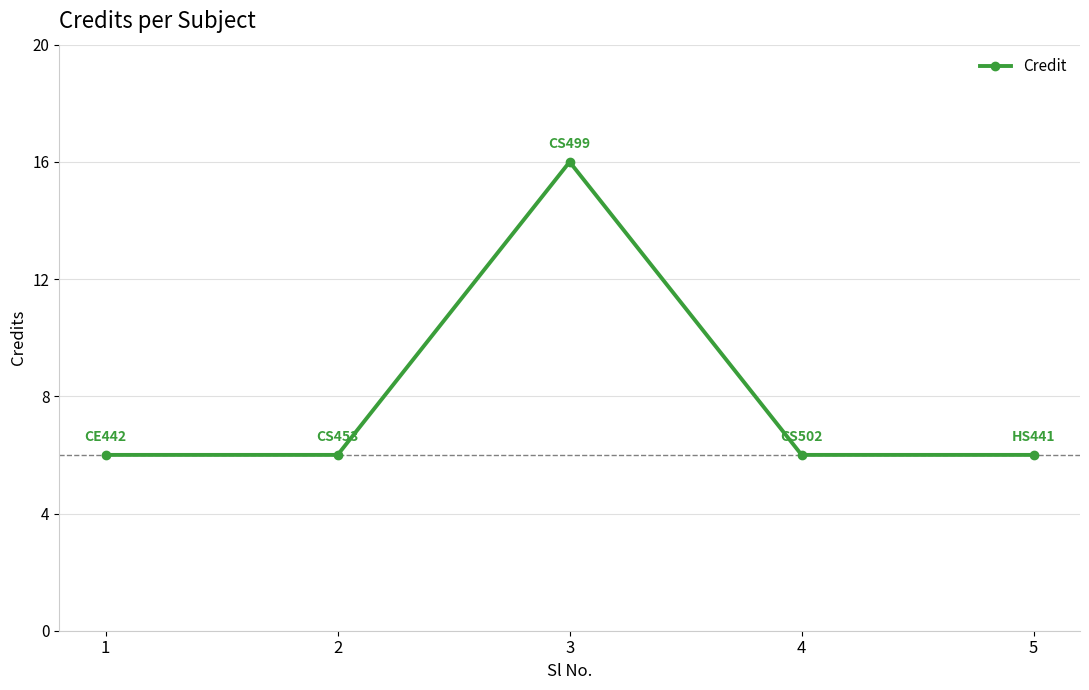

The chart shows a value of 6 at 5. True or false?

True